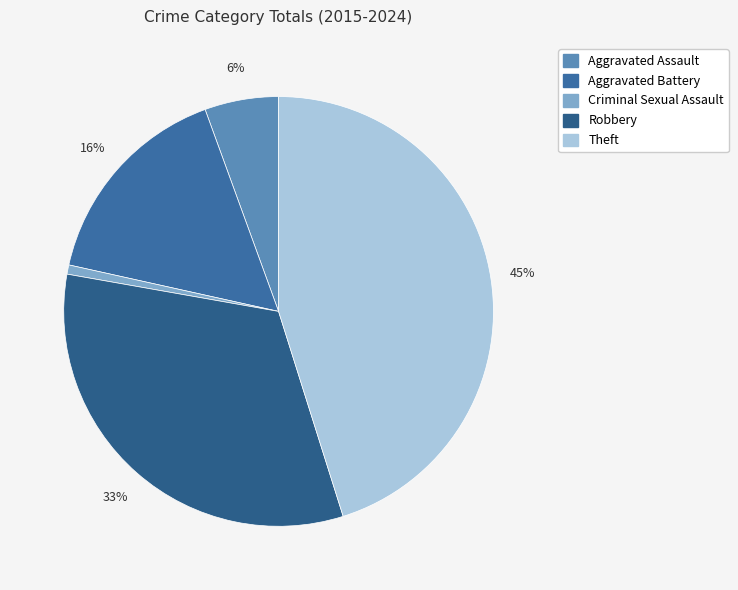

What is the smallest slice in the pie chart?

Criminal Sexual Assault